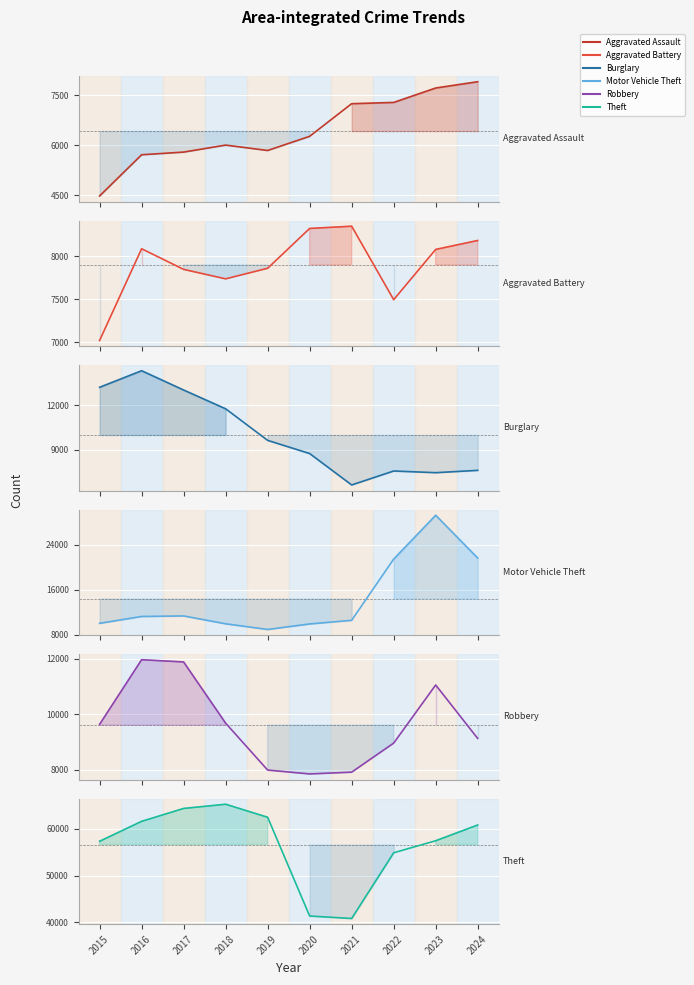

How many lines are shown in the chart?

6